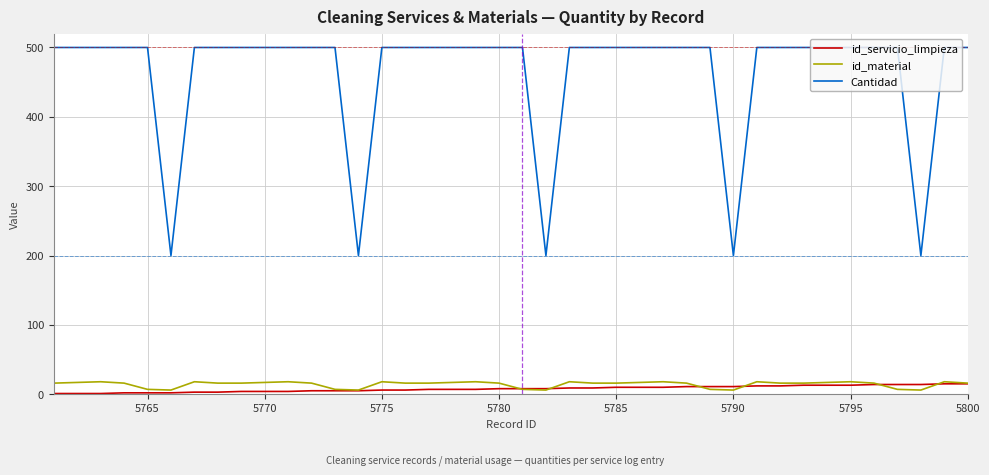

Which series has the widest spread of values?

Cantidad